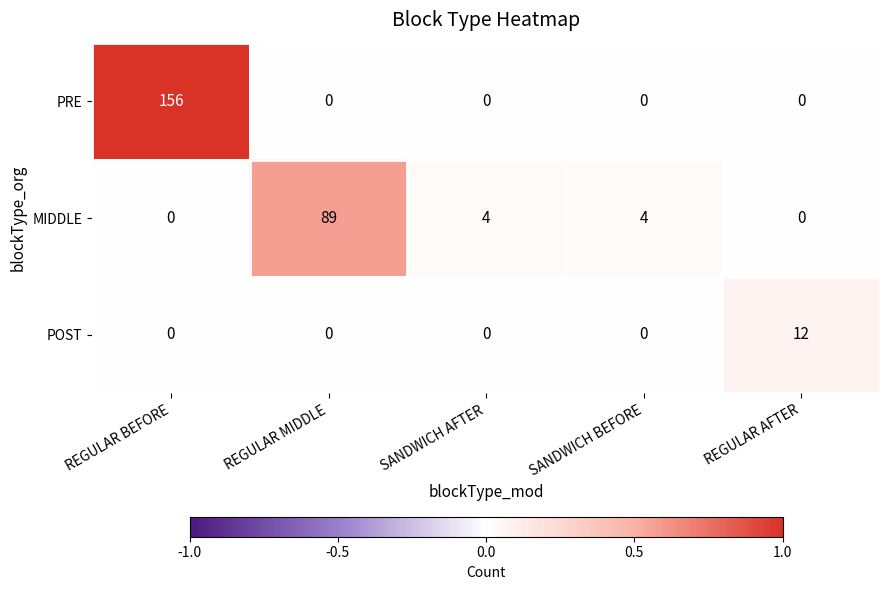

Rank the series by their average value, from highest to lowest.

PRE, MIDDLE, POST